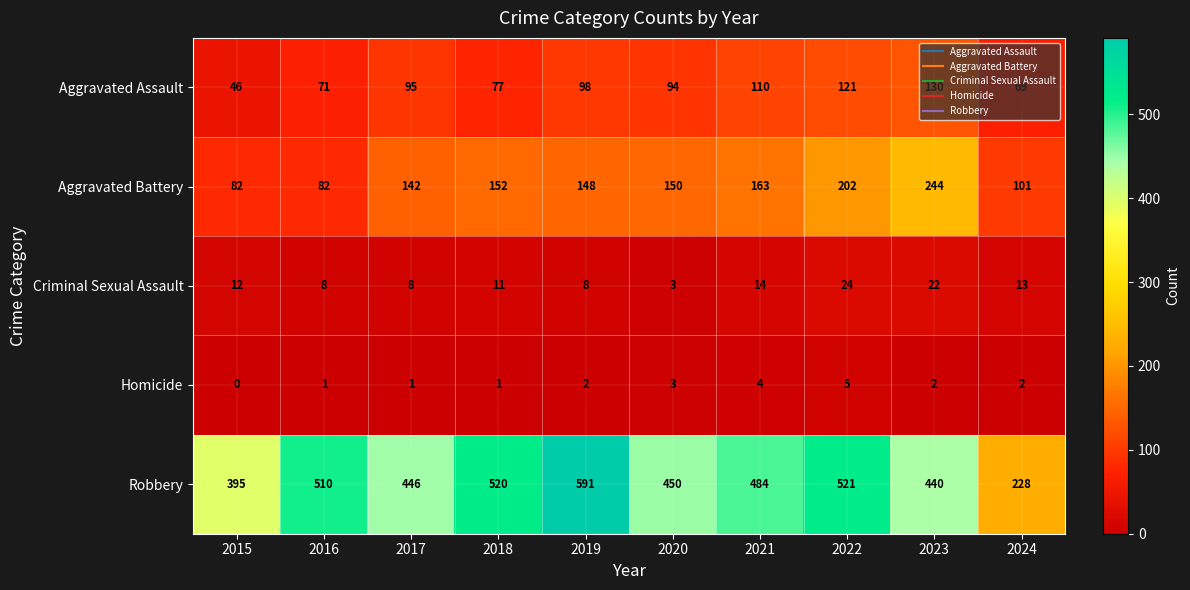

Where does the Aggravated Battery series first go above 150?

2018